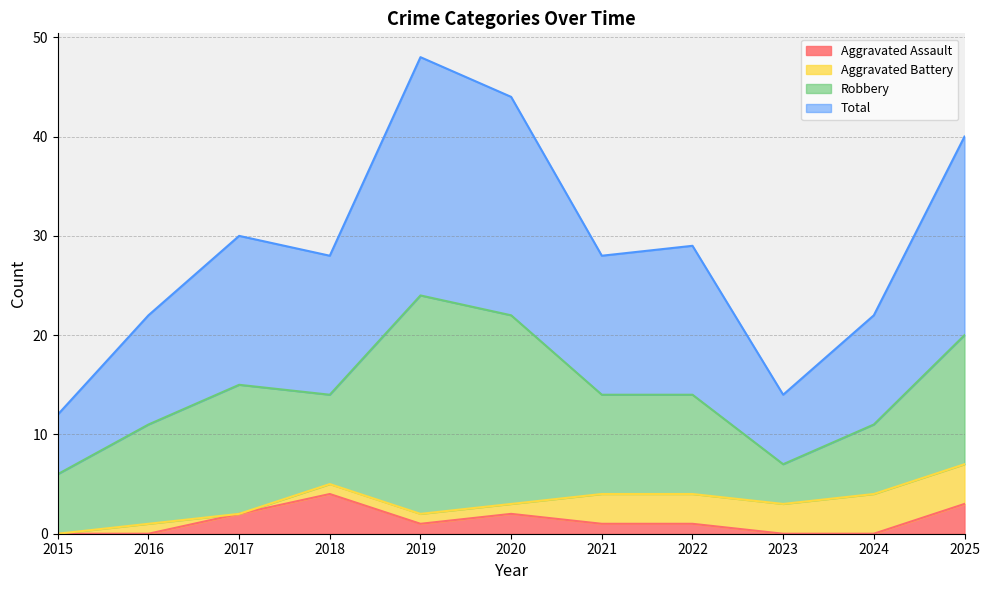

What are all the series names shown in the legend?

Aggravated Assault, Aggravated Battery, Robbery, Total